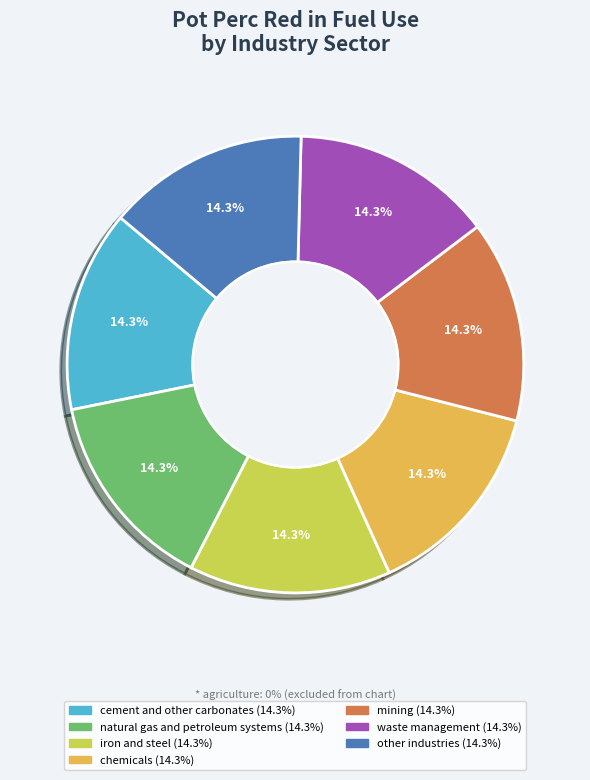

Count the number of slices in the pie.

7